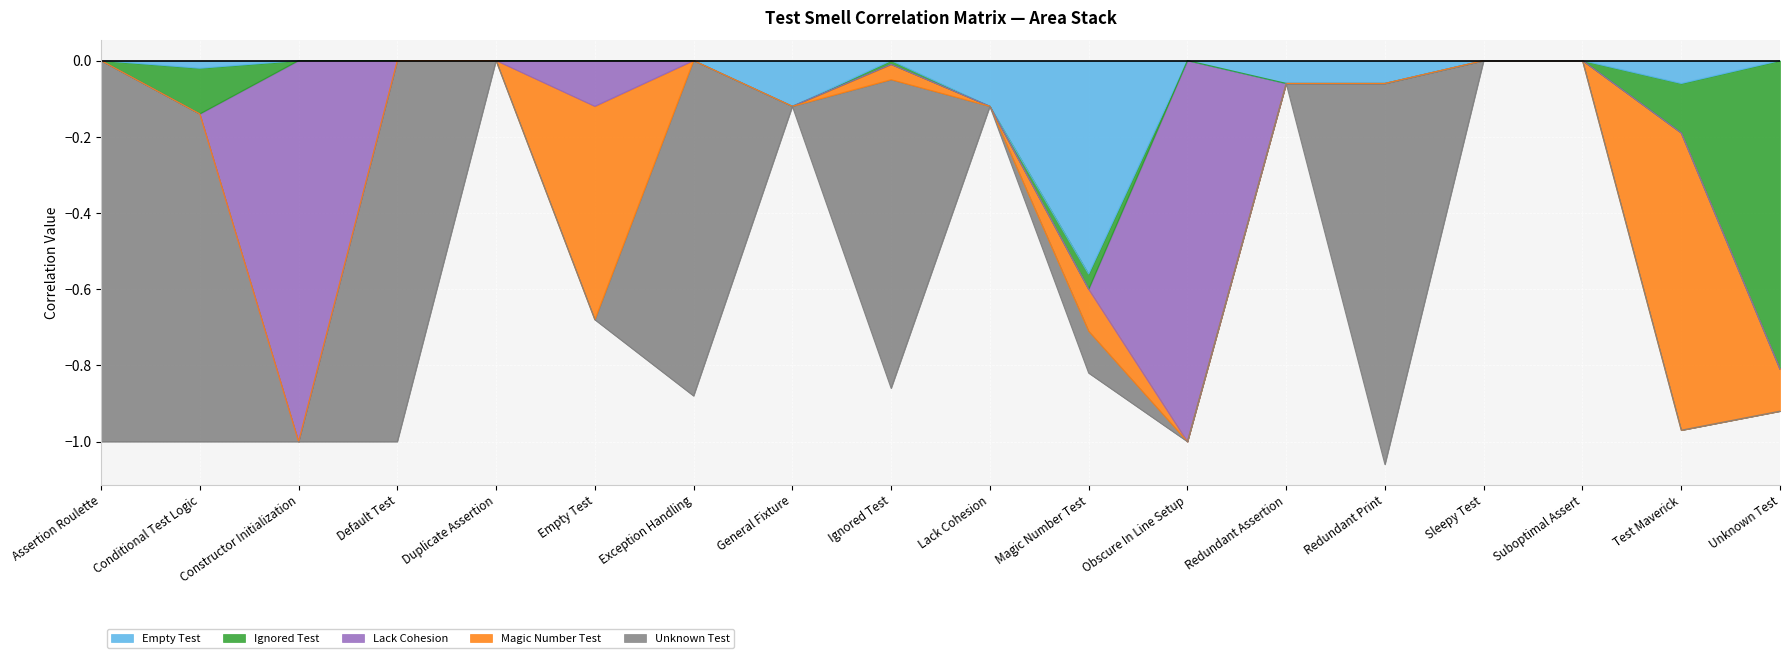

Which category has the highest value across all series?

Assertion Roulette